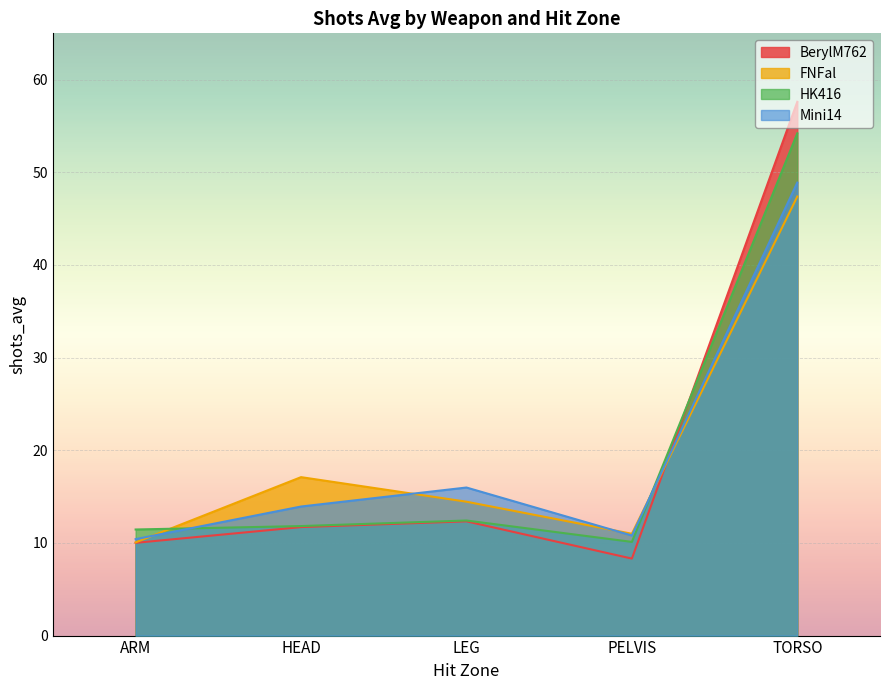

Reading left to right, what are all the values shown in this chart?

BerylM762: ARM=10.0	HEAD=11.7	LEG=12.3	PELVIS=8.3	TORSO=57.6
FNFal: ARM=10.1	HEAD=17.1	LEG=14.4	PELVIS=11.0	TORSO=47.4
HK416: ARM=11.4	HEAD=11.8	LEG=12.4	PELVIS=10.1	TORSO=54.2
Mini14: ARM=10.4	HEAD=13.9	LEG=16.0	PELVIS=10.8	TORSO=48.9